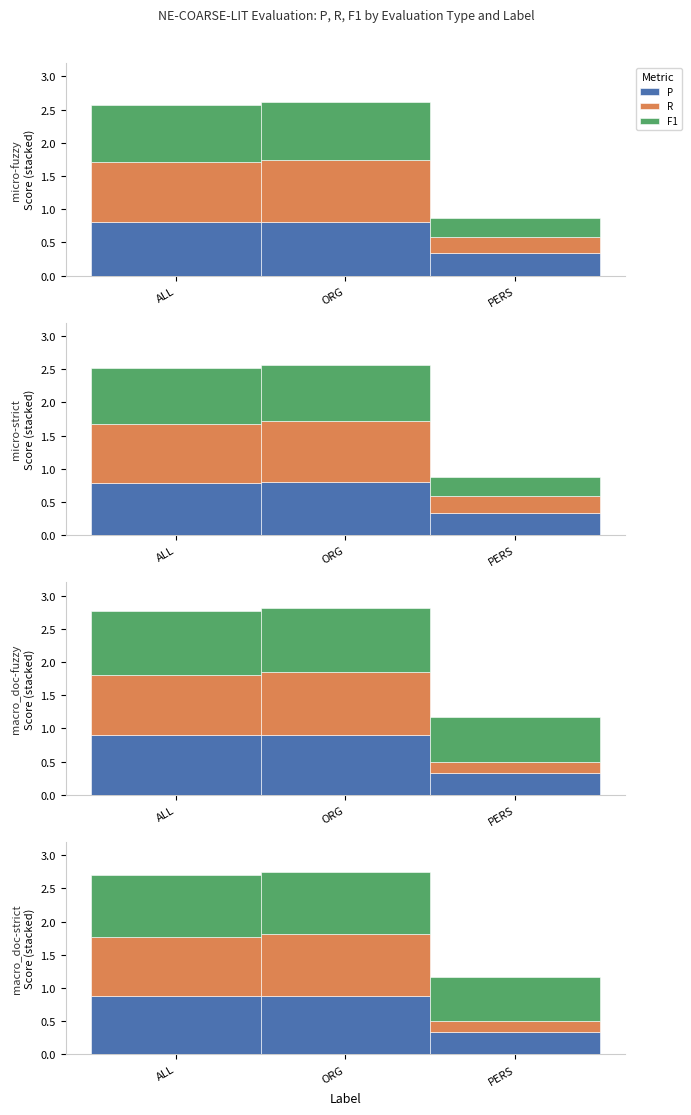

Which series has the largest range (max minus min)?

R